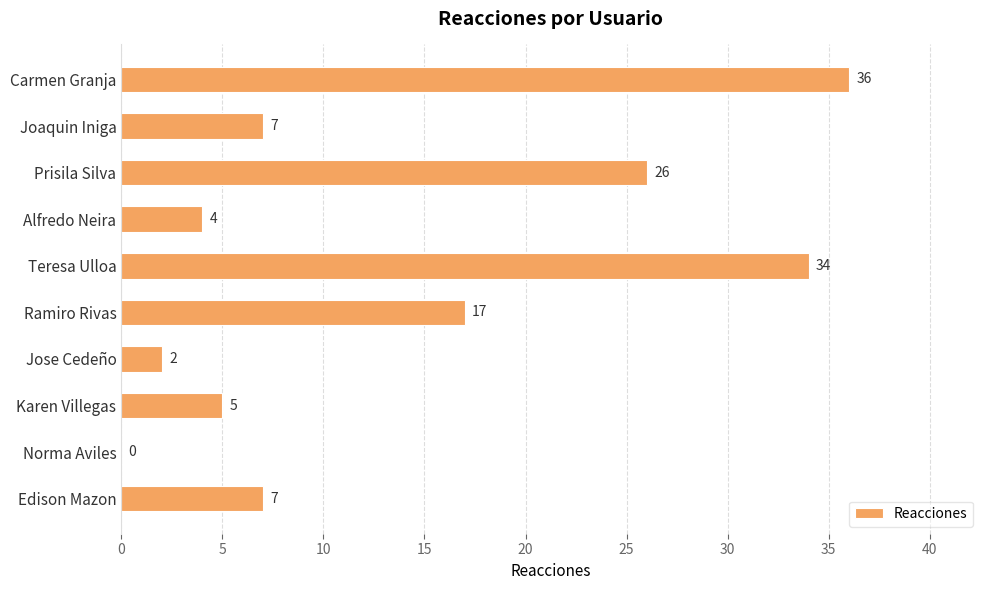

What is the sum of the values at Teresa Ulloa and Edison Mazon?

41